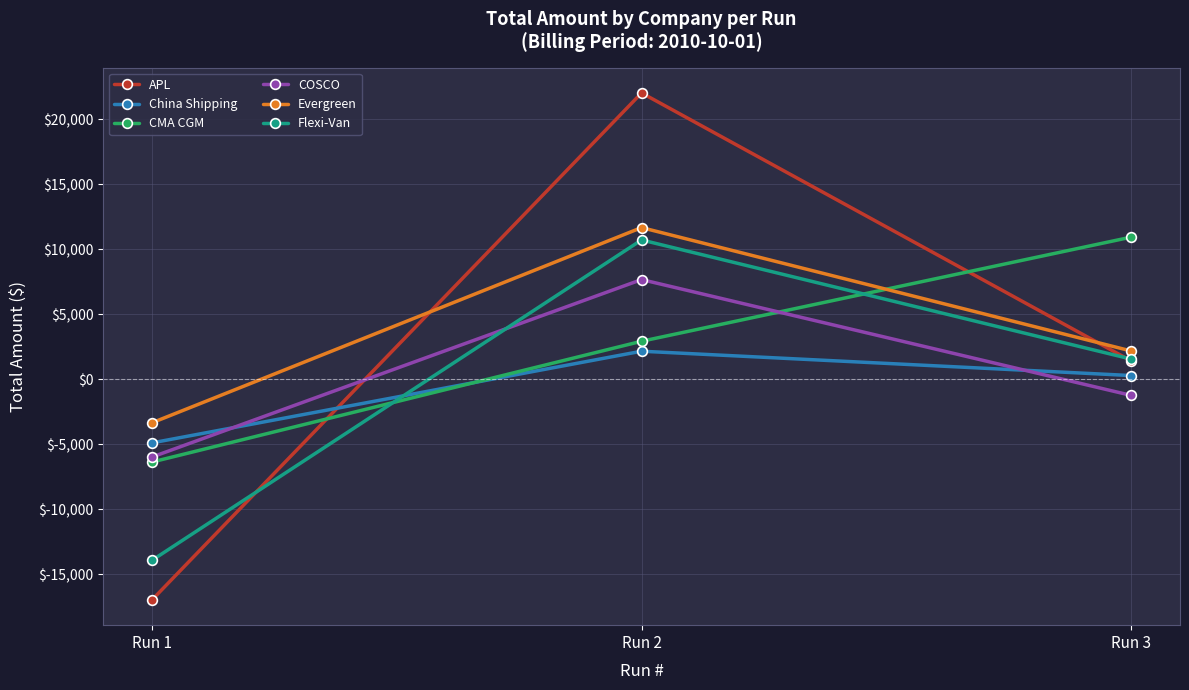

At how many categories does at least one series exceed 16623?

1